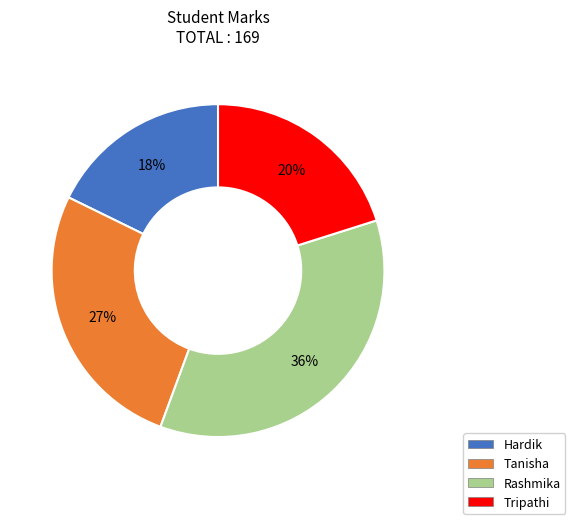

Combined, do Tanisha and Rashmika account for over 50%?

Yes